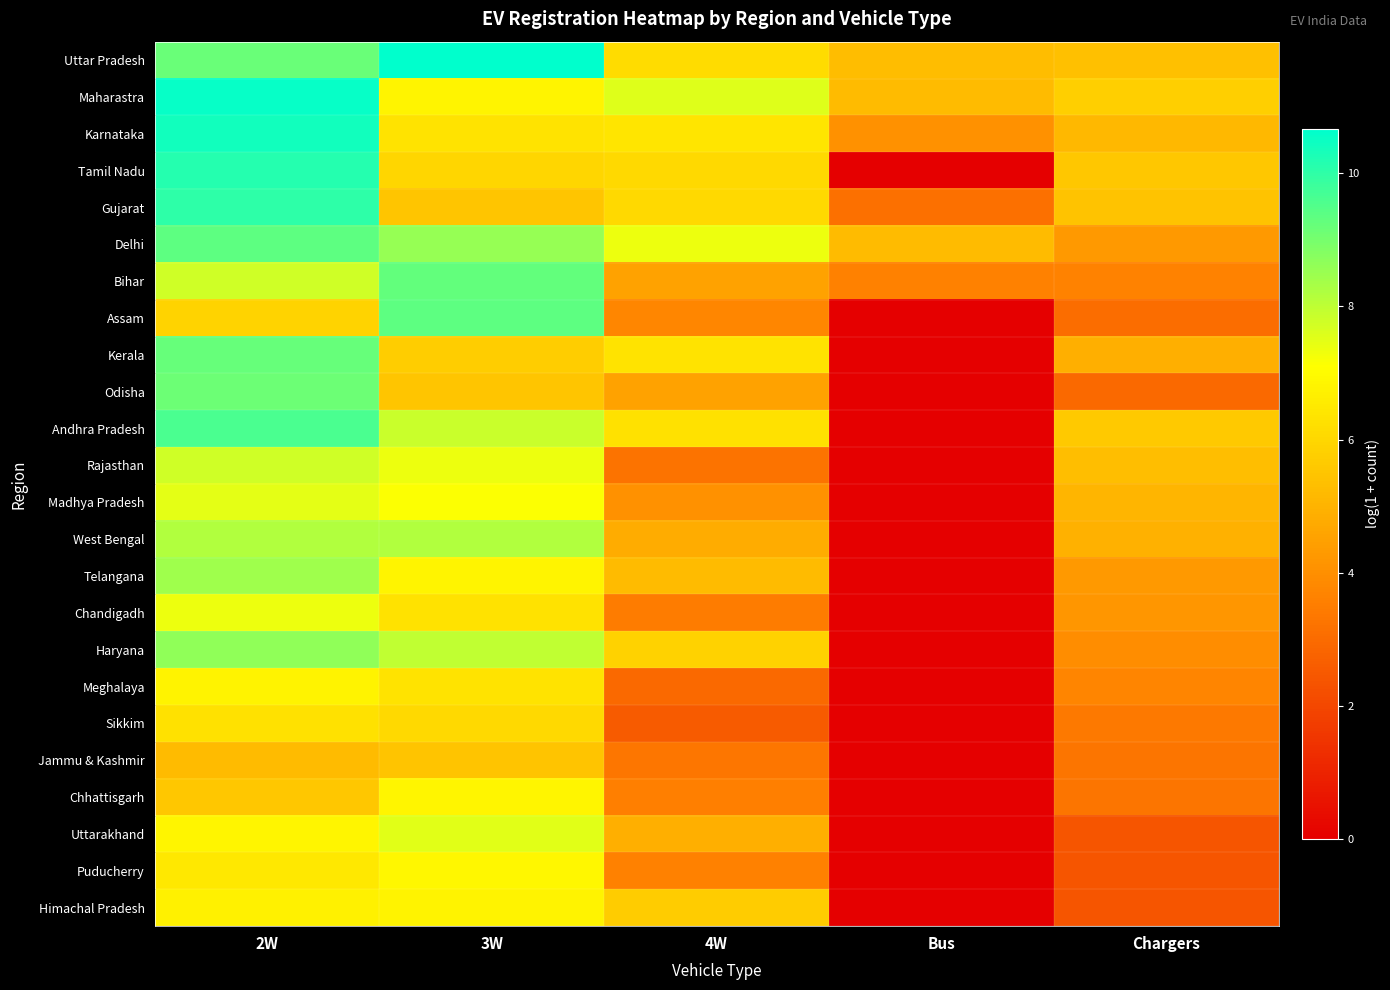

Which has a higher value, Bus or 4W?

4W